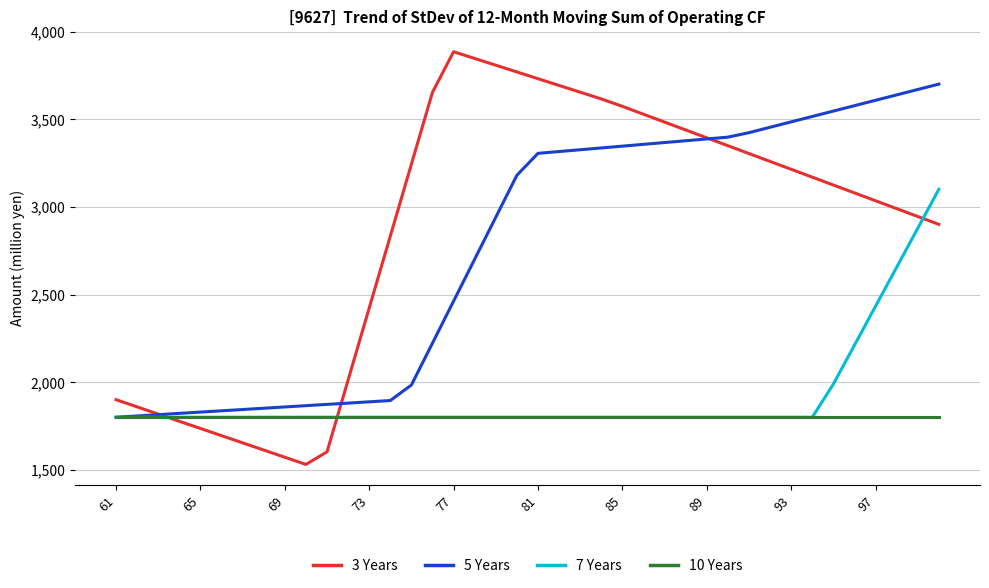

Does the chart have visible grid lines?

Yes